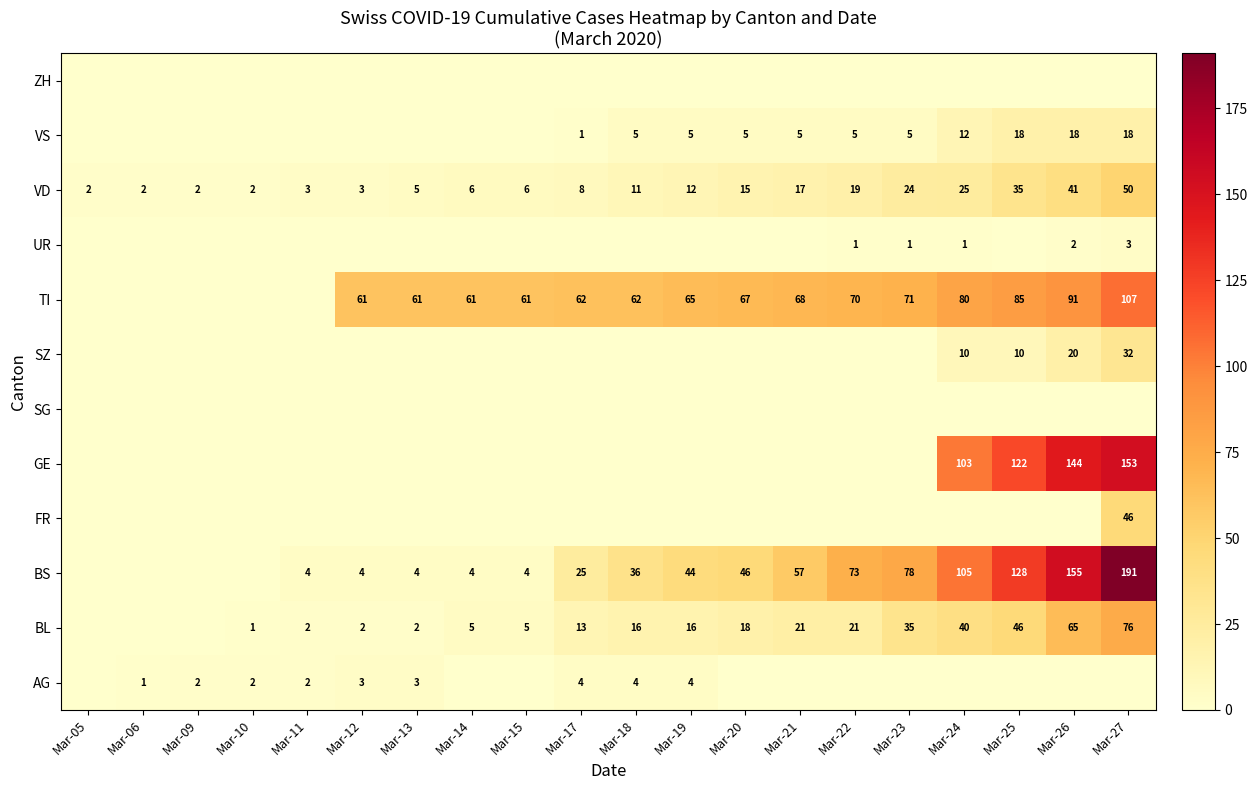

The value of BL at Mar-20 is 18. True or false?

True